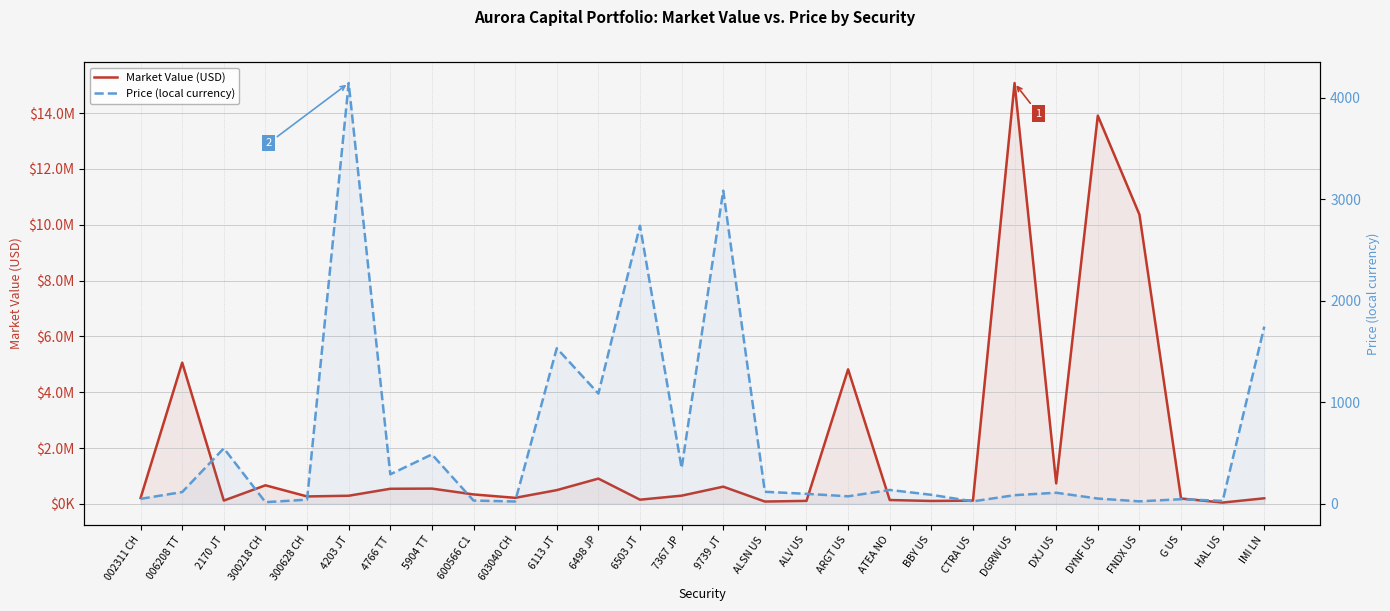

What are all the series names shown in the legend?

Market Value (USD), Price (local currency)